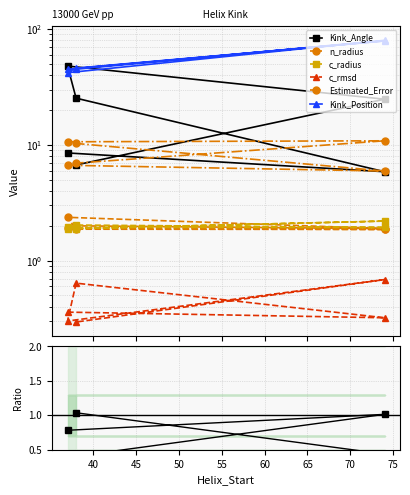

At which category is the sum across all series the highest?

74